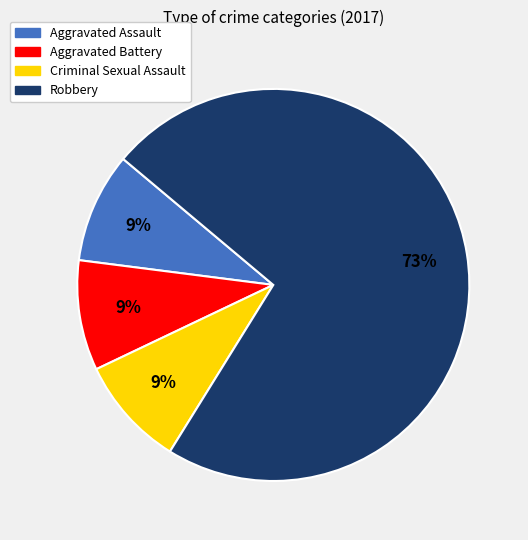

Which category has the biggest portion of the pie?

Robbery